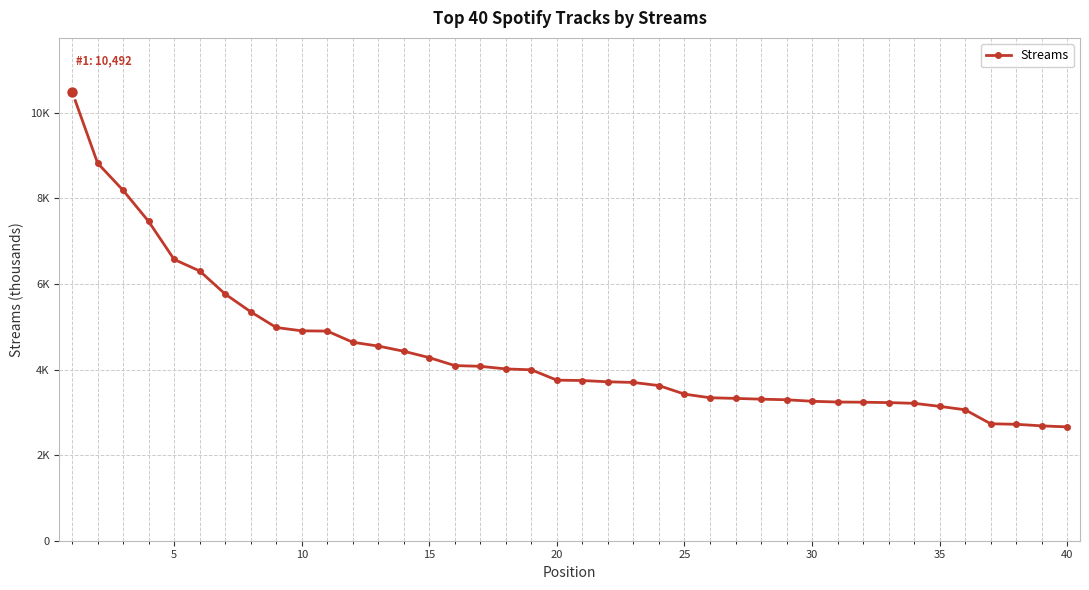

Is this an area chart (filled region under the line)?

No